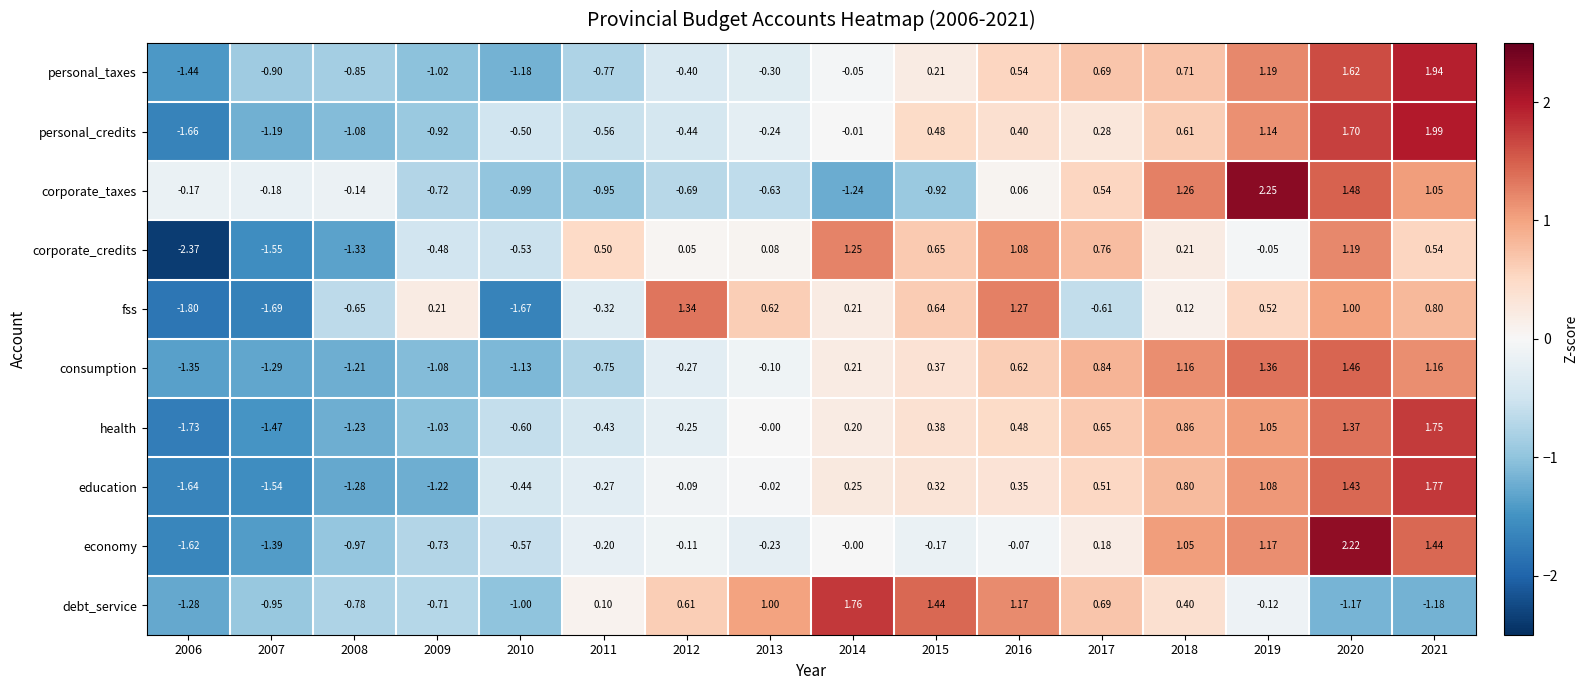

List the series in order of their peak value, highest first.

corporate_taxes, economy, personal_credits, personal_taxes, education, debt_service, health, consumption, fss, corporate_credits